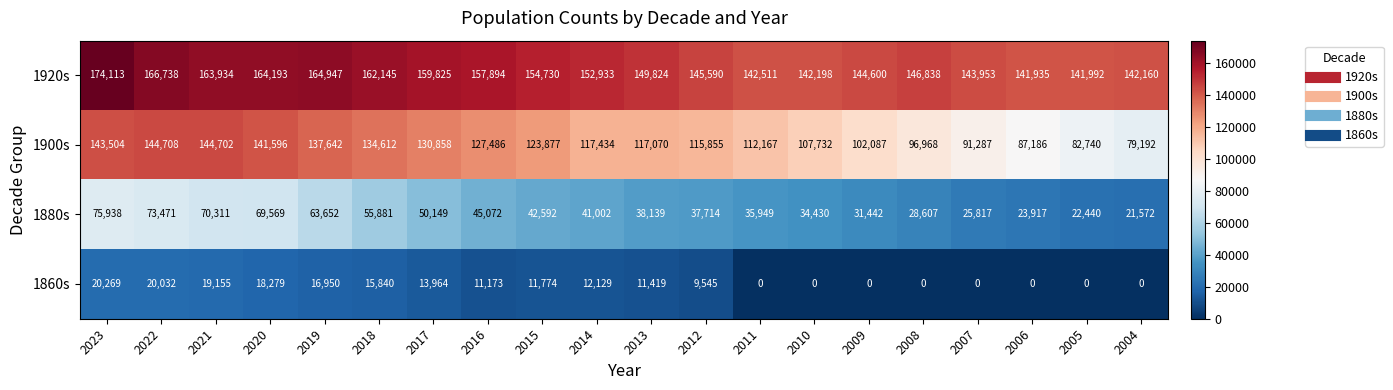

At which label does 1900s first exceed 117434?

2023